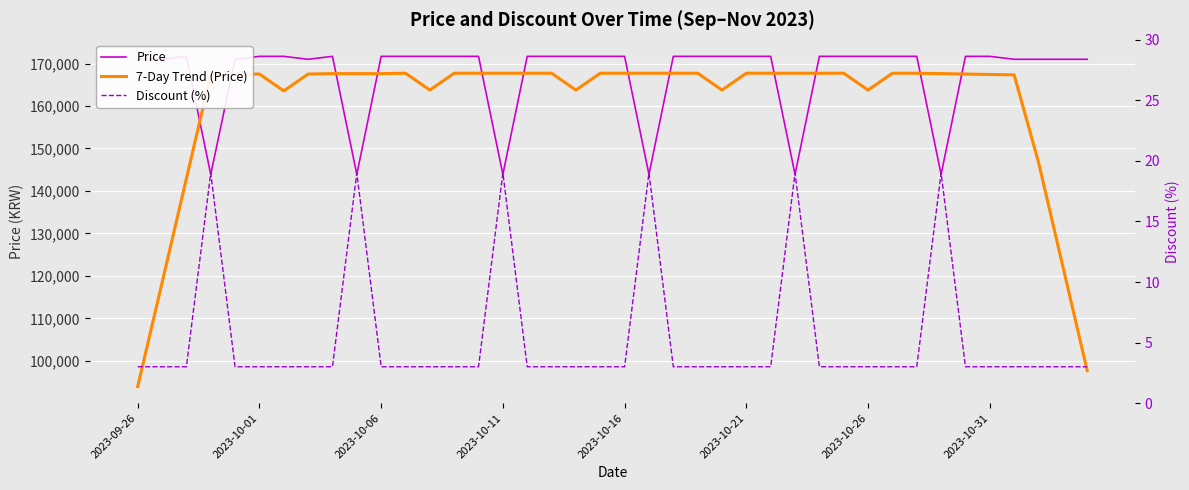

Which series has the largest total across all categories?

Price